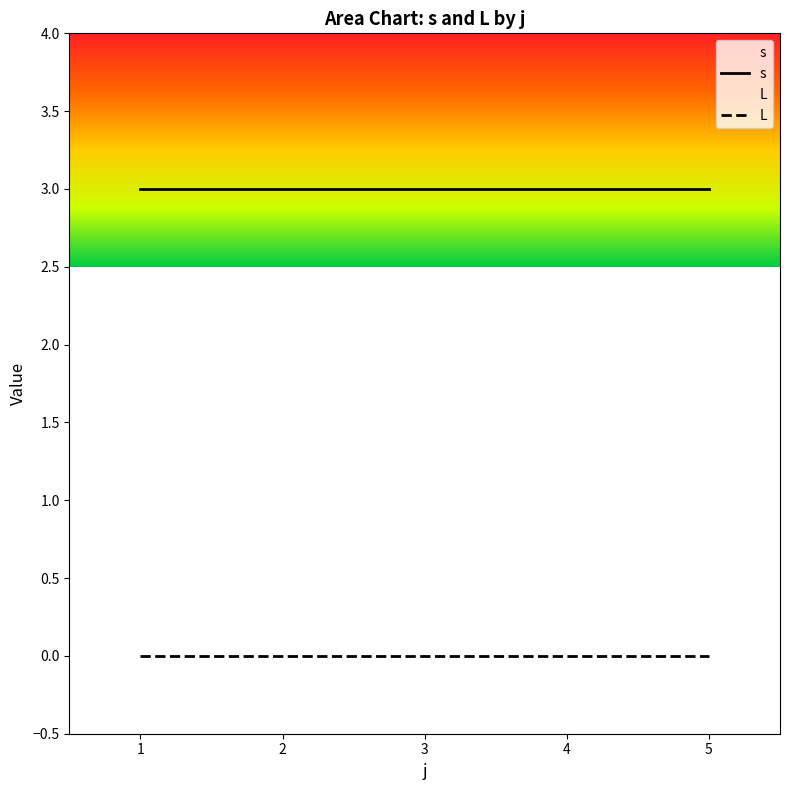

Which series changed the most between 4 and 5?

s